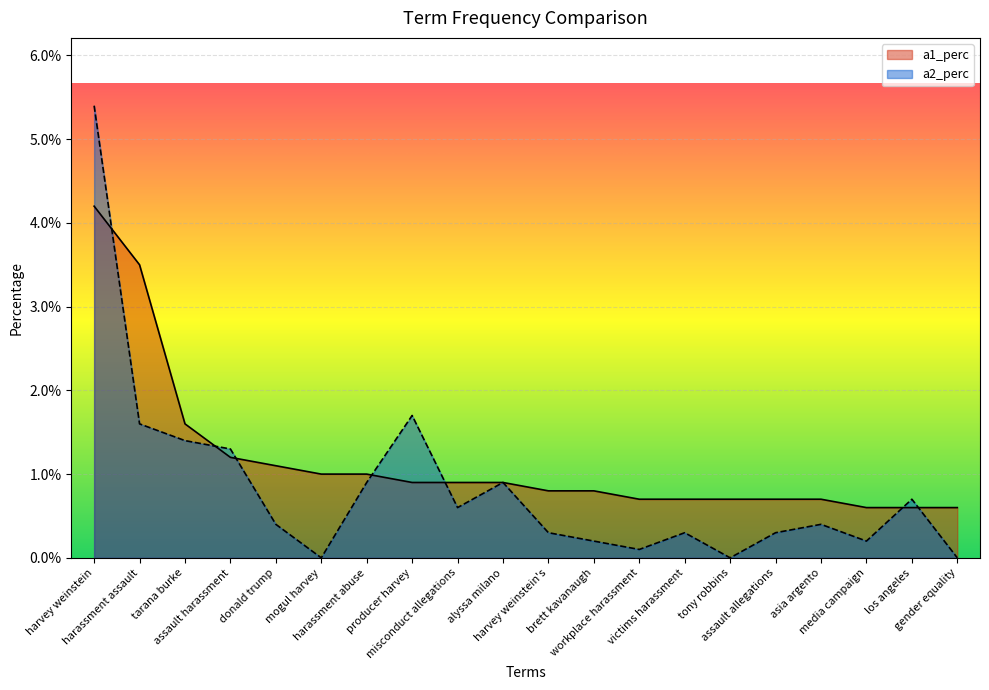

Which series has the largest range (max minus min)?

a2_perc